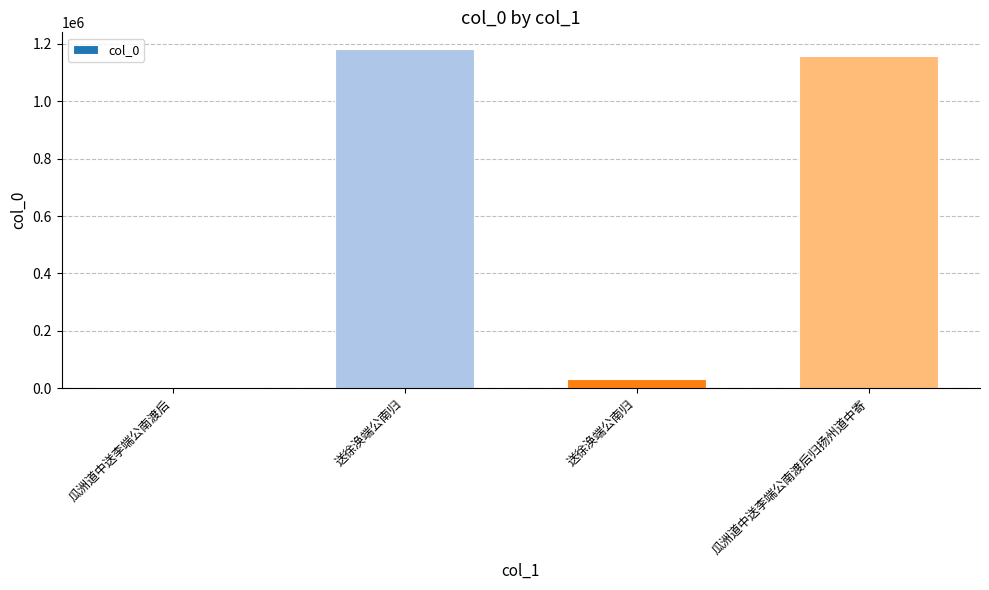

What is the minimum value shown in the chart?

3863